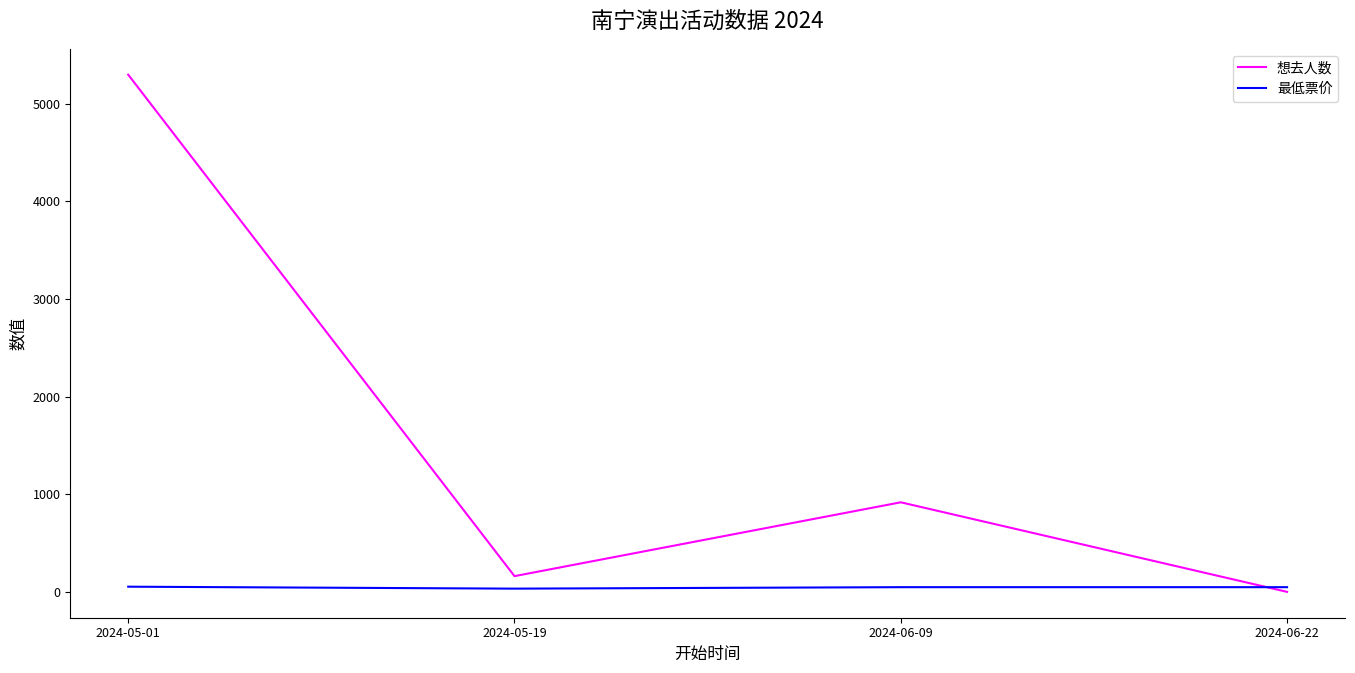

At which category does 想去人数 reach its first local valley?

2024-05-19